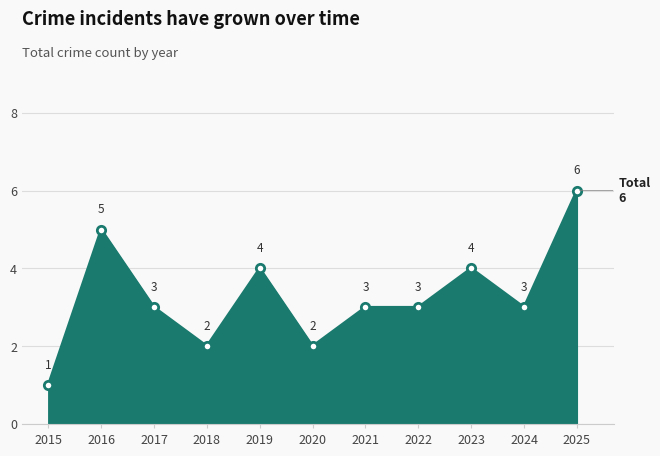

How many lines are shown in the chart?

1